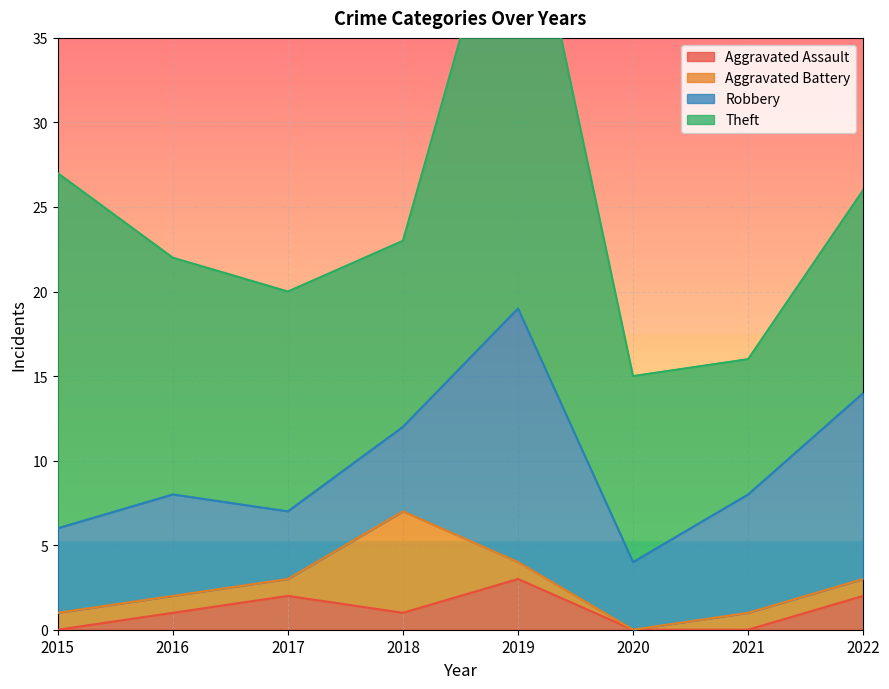

True or false: Robbery and Aggravated Assault cross at least once.

False